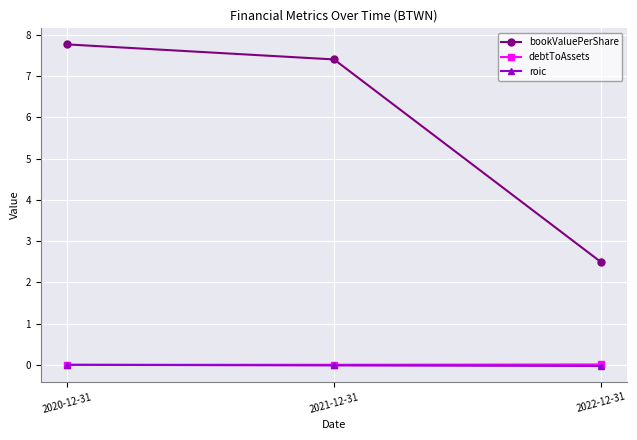

Which category has the highest value across all series?

2020-12-31